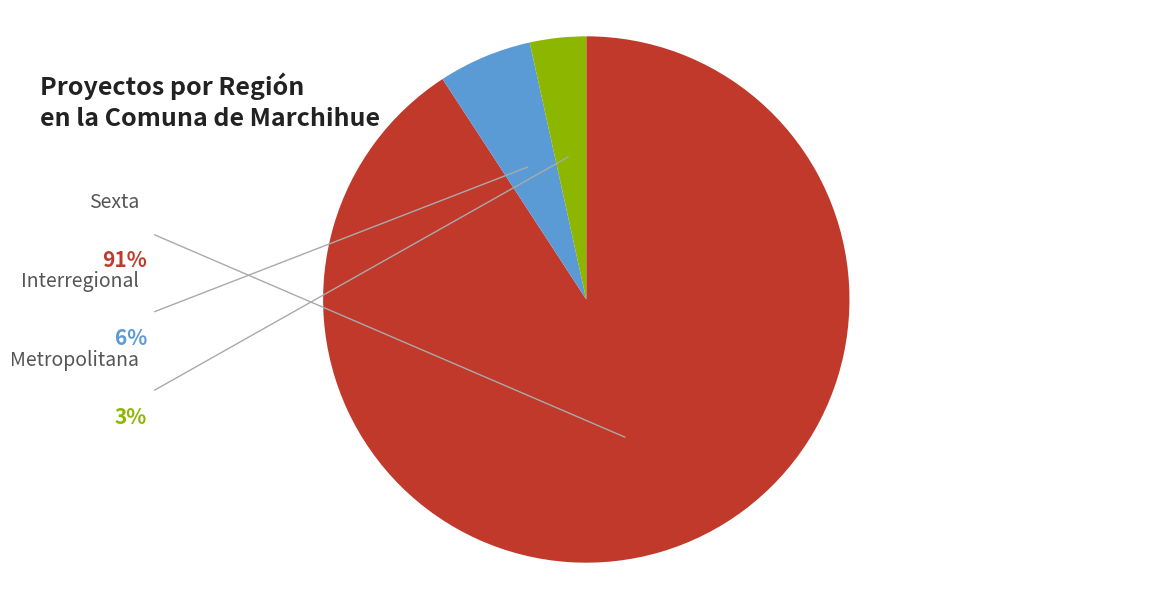

Between Metropolitana and Sexta, which is larger?

Sexta